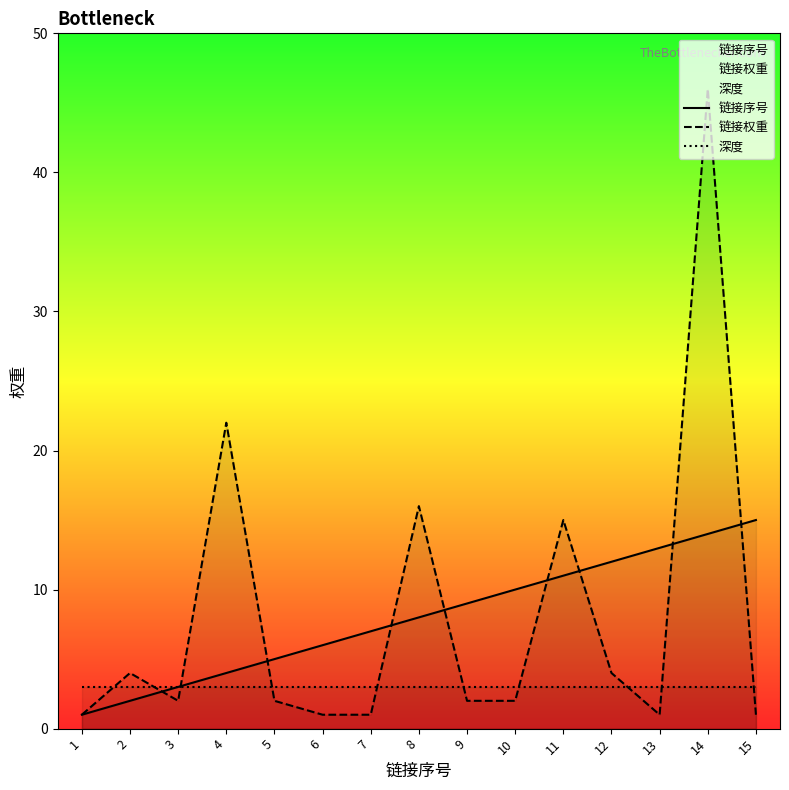

What is the approximate value of 深度 at 13?

3